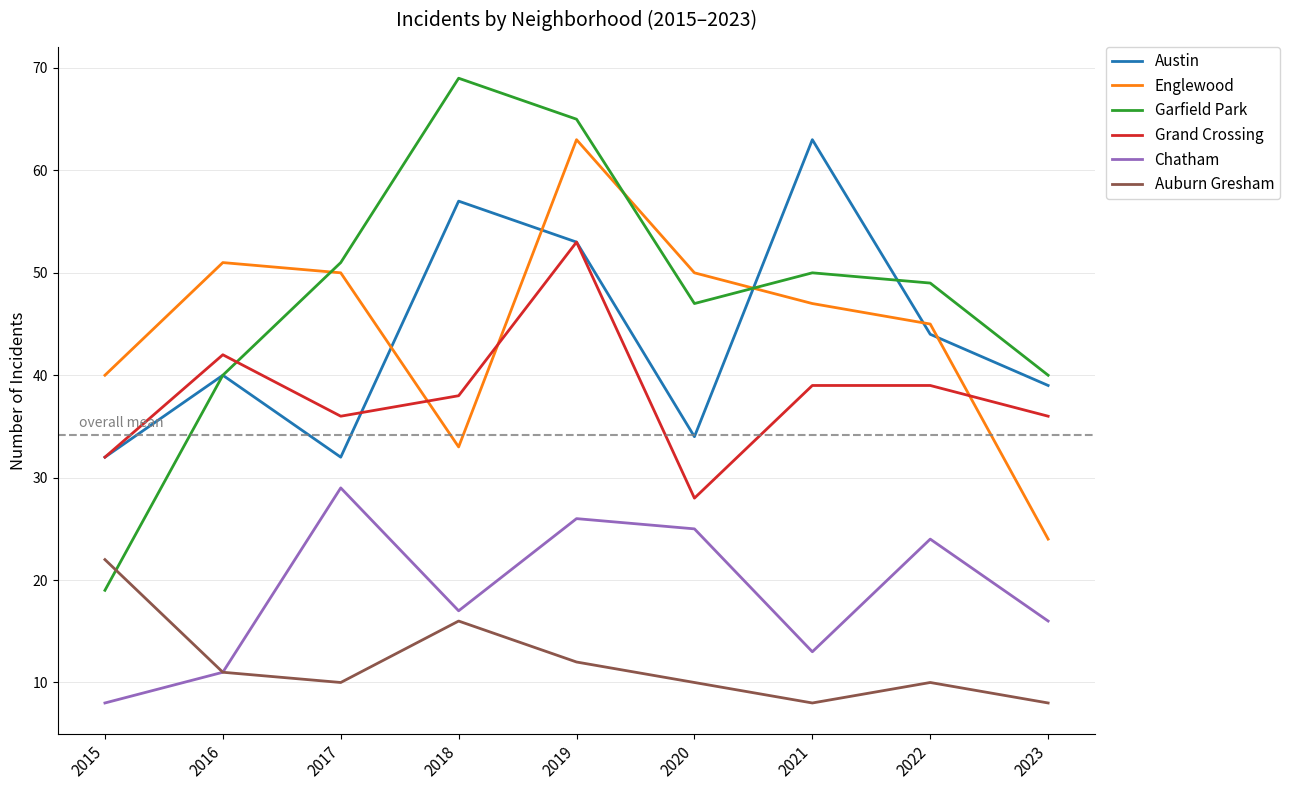

Reading left to right, what are all the values shown in this chart?

Austin: 2015=32	2016=40	2017=32	2018=57	2019=53	2020=34	2021=63	2022=44	2023=39
Englewood: 2015=40	2016=51	2017=50	2018=33	2019=63	2020=50	2021=47	2022=45	2023=24
Garfield Park: 2015=19	2016=40	2017=51	2018=69	2019=65	2020=47	2021=50	2022=49	2023=40
Grand Crossing: 2015=32	2016=42	2017=36	2018=38	2019=53	2020=28	2021=39	2022=39	2023=36
Chatham: 2015=8	2016=11	2017=29	2018=17	2019=26	2020=25	2021=13	2022=24	2023=16
Auburn Gresham: 2015=22	2016=11	2017=10	2018=16	2019=12	2020=10	2021=8	2022=10	2023=8